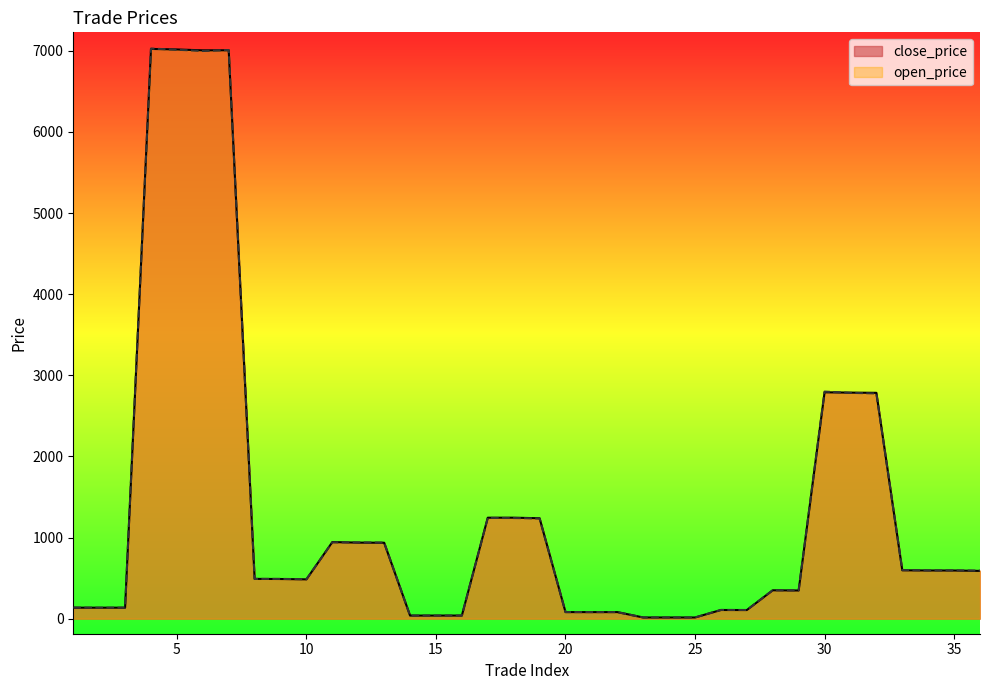

In close_price, how many points are lower than both neighbors (excluding endpoints)?

10